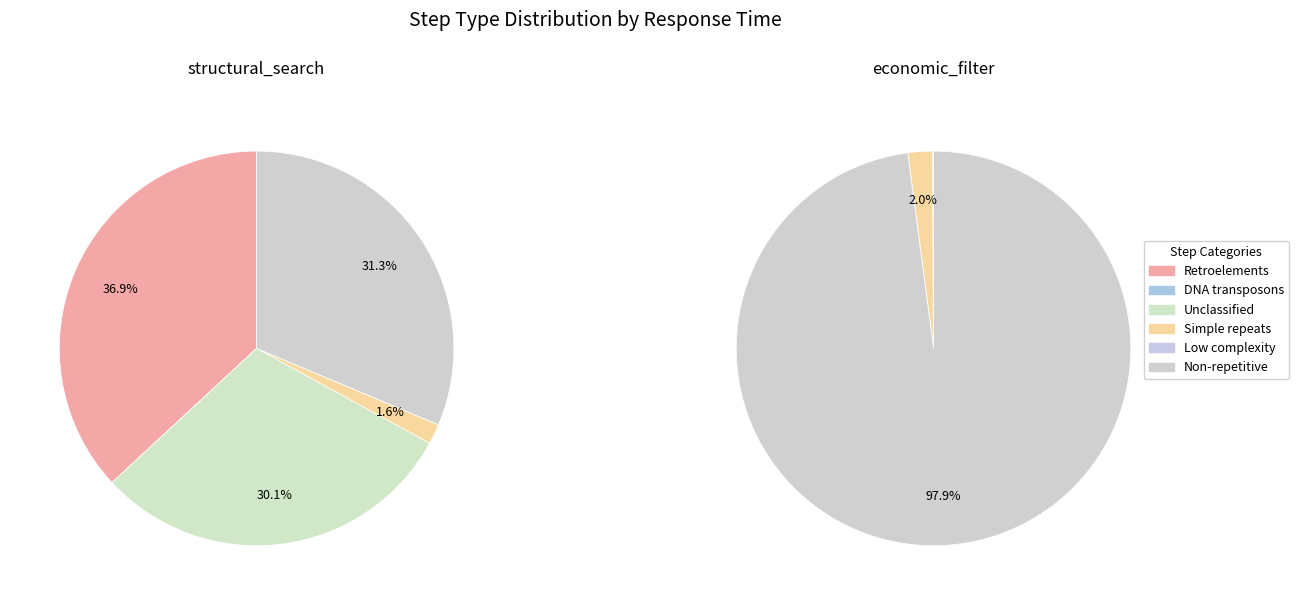

Which has a higher value, structural_search or economic_filter?

structural_search